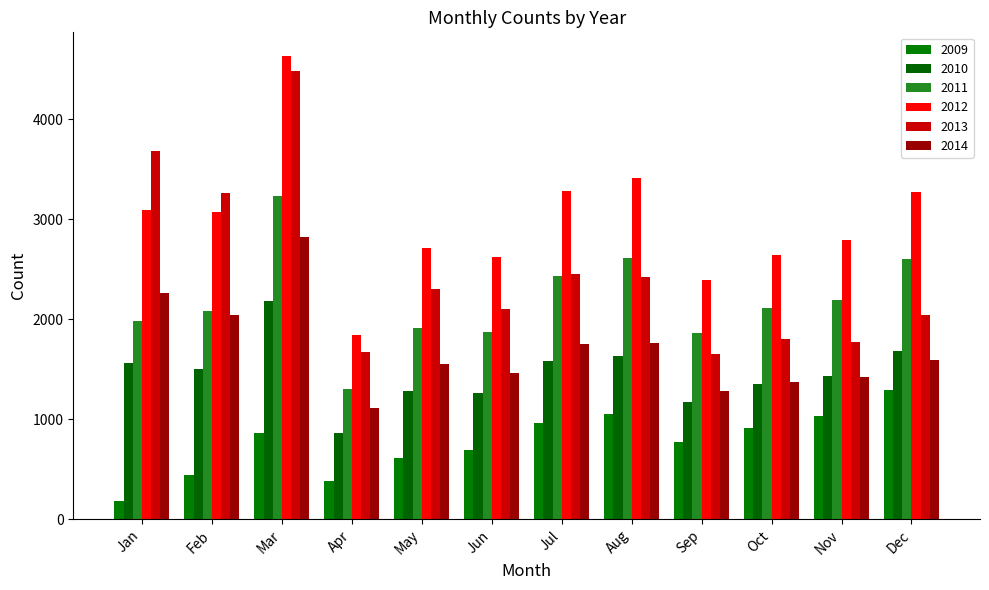

What is the total value across all series at Dec?

12470